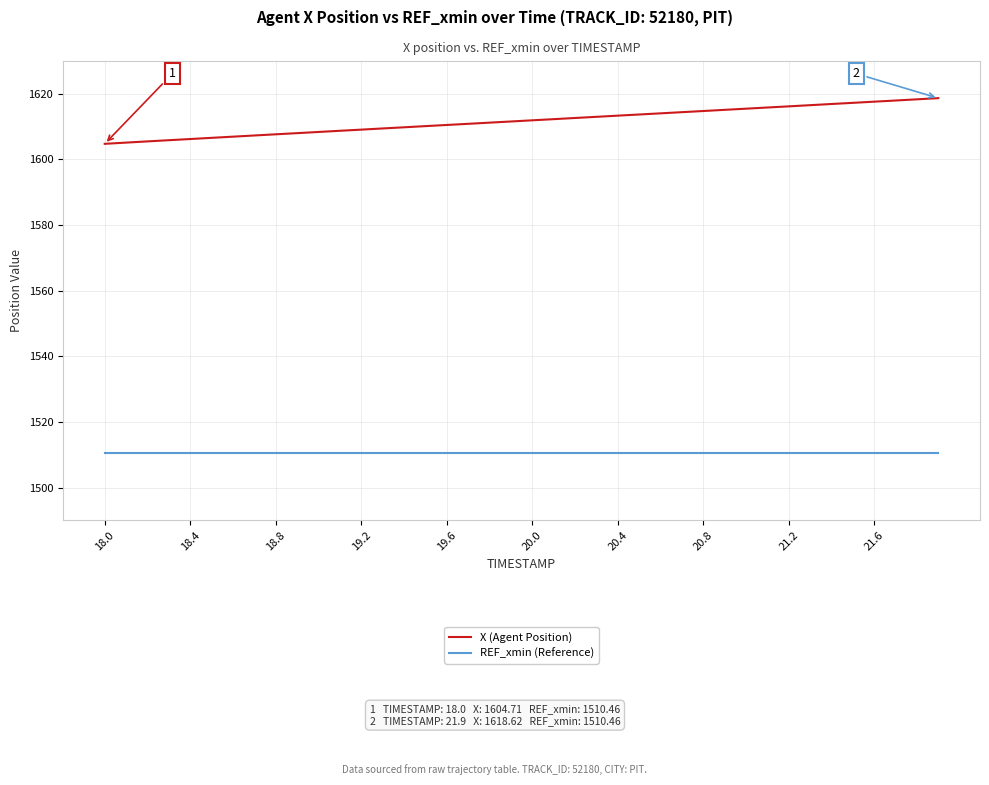

True or false: X (Agent Position) and REF_xmin (Reference) intersect in this chart.

False